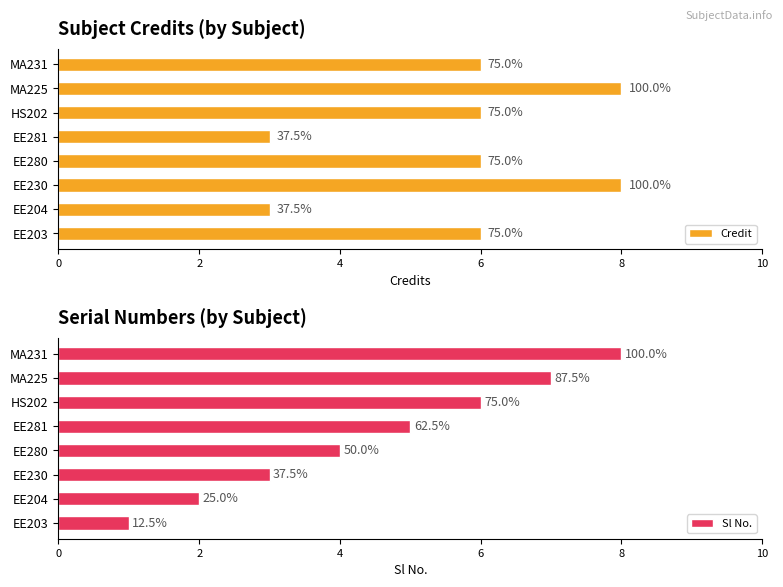

What is the maximum value for Sl No.?

8